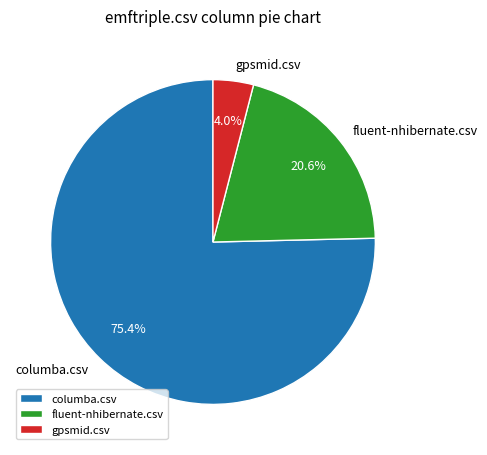

Rank the categories by value from highest to lowest.

columba.csv, fluent-nhibernate.csv, gpsmid.csv